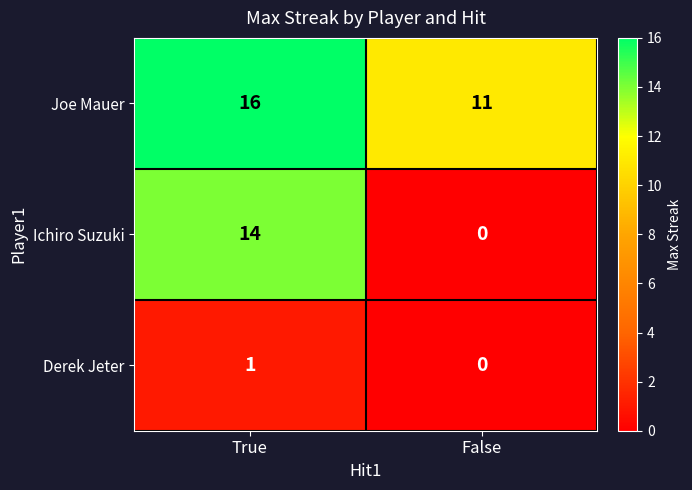

Rank the series at True from highest to lowest value.

Joe Mauer, Ichiro Suzuki, Derek Jeter